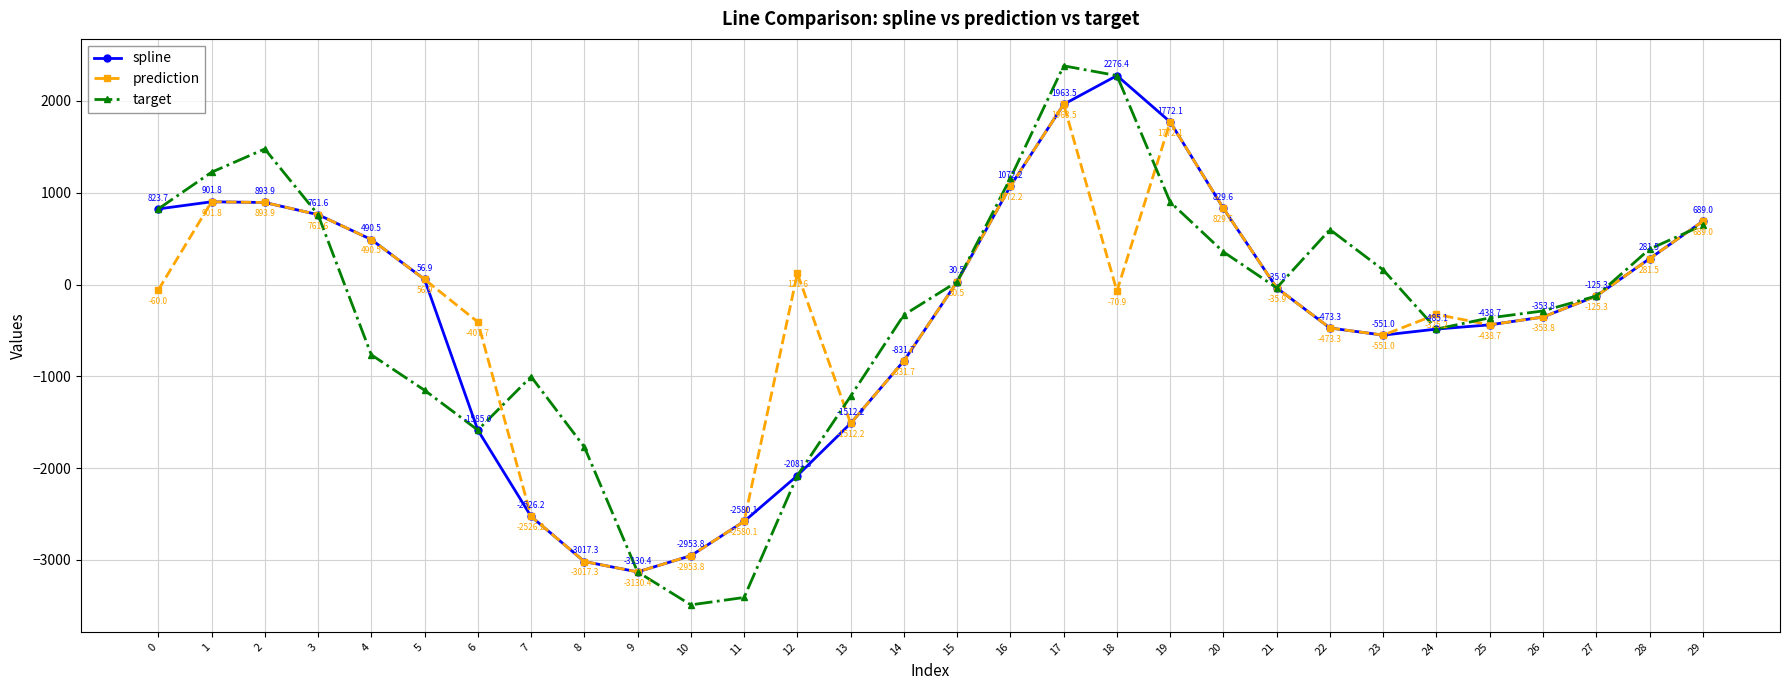

How many categories are shown in the chart?

30